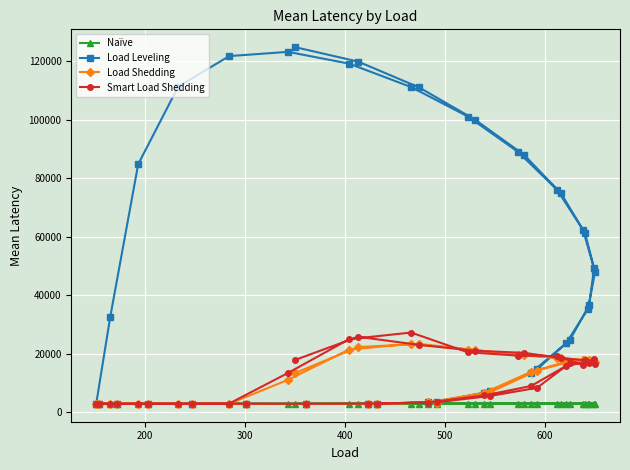

Reading left to right, what are all the values shown in this chart?

Naïve: 2953.0	2953.4	2967.2	2958.1	2928.7	2952.8	2948.3	2982.1	2981.7	2941.7	2952.3	2964.0	2960.4	2952.8	2973.8	2975.5	2946.1	2932.2	2926.1	2975.6	2976.5	3015.6	2907.3	2958.0	2945.3	2981.2	2940.2	2970.6	2970.7	2959.2	2933.8	2948.2	2970.9	2930.2	2970.7	2927.1	2971.9	2942.4	2941.6
Load Leveling: 2942.9	3600.7	7144.3	14690.5	24852.6	36550.2	49180.9	62353.9	76070.5	89011.8	101072.7	111187.8	119176.8	123209.3	121765.2	111315.1	84829.5	32564.3	2938.9	2955.0	2952.1	3011.6	2987.2	2998.5	2945.1	2983.3	3375.4	6446.0	13523.3	23605.7	35380.1	47984.7	61218.2	74839.9	88002.2	100019.0	111055.9	119882.9	124813.7
Load Shedding: 2935.3	3339.8	6879.4	14285.7	17321.5	17734.2	17413.2	17741.9	18630.6	19731.6	21467.5	23395.6	21467.1	11135.3	2921.5	2916.6	2975.2	3015.2	3007.6	3010.2	2970.2	2973.3	2962.5	2948.3	2938.9	2956.5	3372.5	6671.2	13837.1	17267.8	17703.4	17296.0	17827.6	18549.6	19435.6	21324.8	23390.2	22306.4	13464.7
Smart Load Shedding: 2939.0	3446.0	5602.6	8385.6	16882.9	16877.7	18164.4	16182.9	19239.9	19396.7	20503.9	27277.7	25008.4	13493.7	2993.8	2925.1	2935.2	2965.8	2962.4	2999.1	2893.3	2977.2	2962.6	2942.8	2917.1	2984.5	3343.0	5780.1	9003.3	15855.4	17307.9	16685.6	17756.0	18577.2	20340.0	21060.0	23057.4	25833.6	17912.3